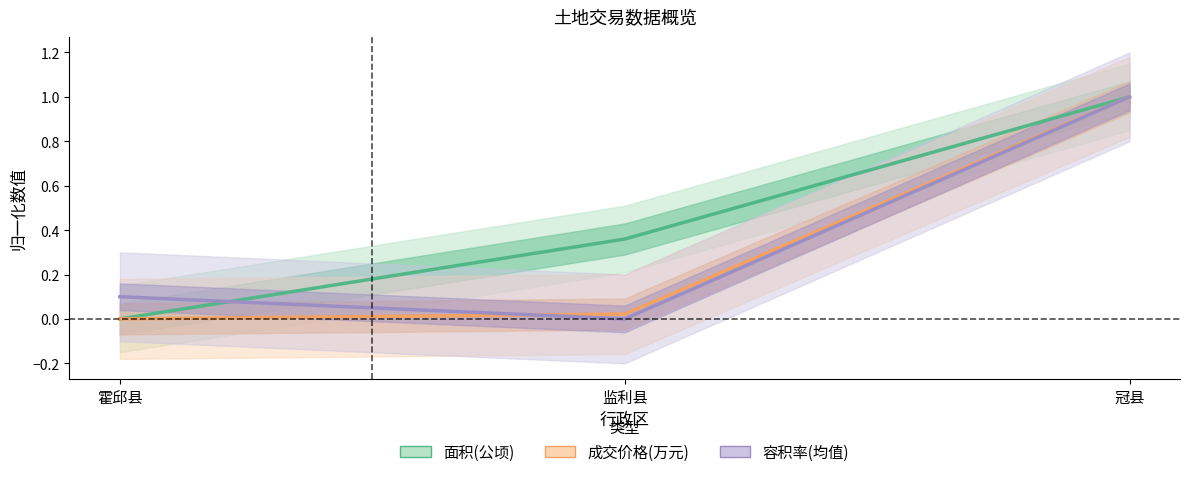

Reading left to right, list all the values displayed in this chart.

面积(公顷): 0.0	0.4	1.0
成交价格(万元): 0.0	0.0	1.0
容积率(均值): 0.1	0.0	1.0